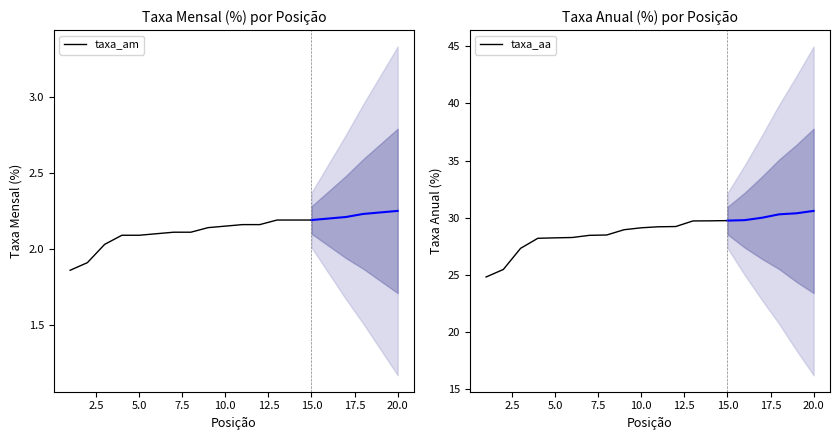

List the series in order of their peak value, lowest first.

taxa_am, taxa_aa